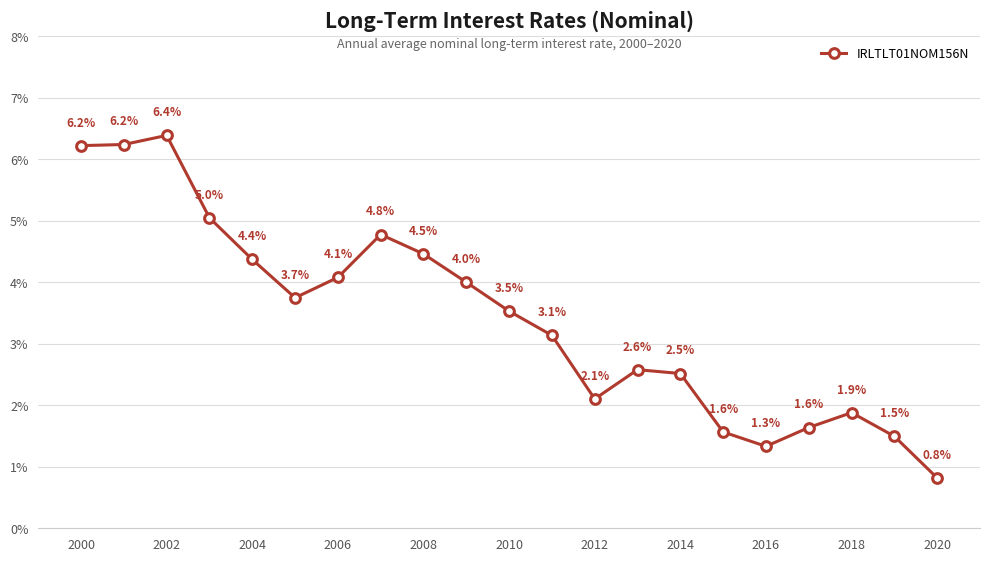

Is this an area chart (filled region under the line)?

No